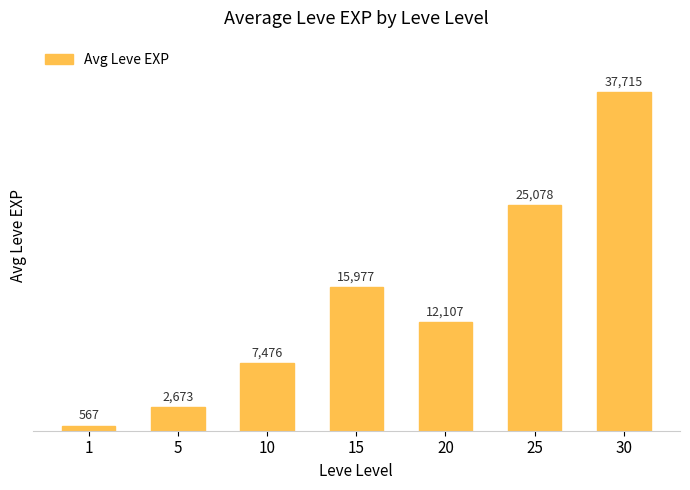

The chart shows a value of 5274 at 25. True or false?

False